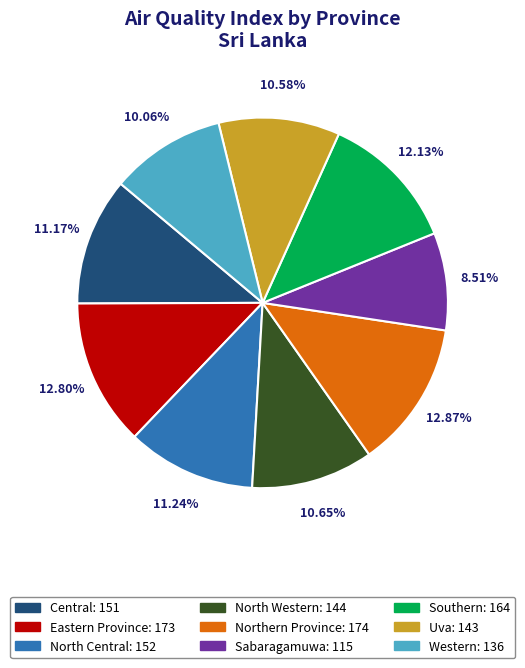

What is the ratio of the value at Western to the value at North Western?

0.9